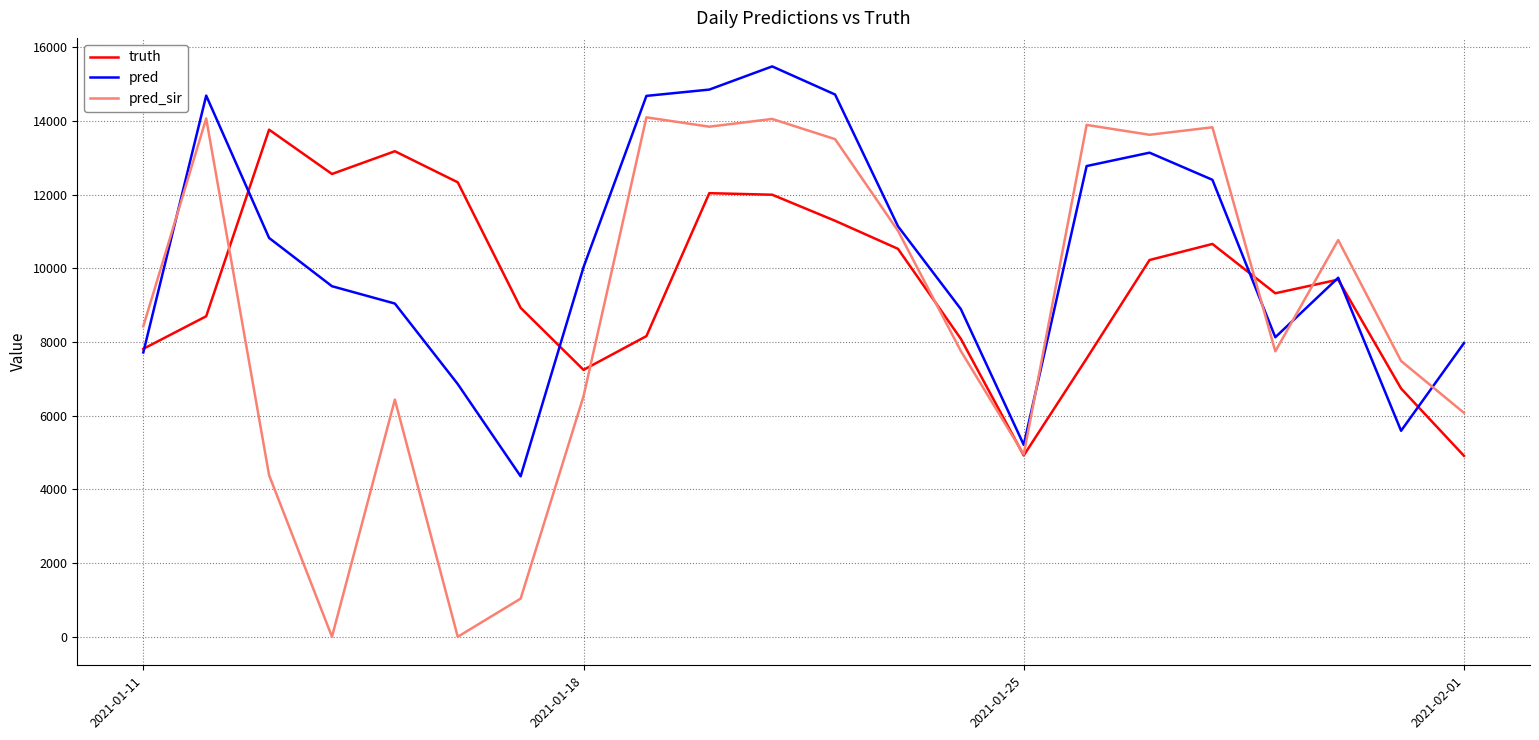

What is the maximum value shown in the chart?

15478.0